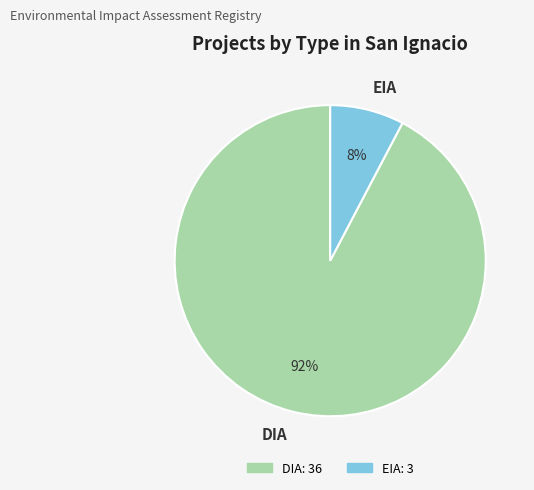

The EIA slice represents 8% of the pie. True or false?

True